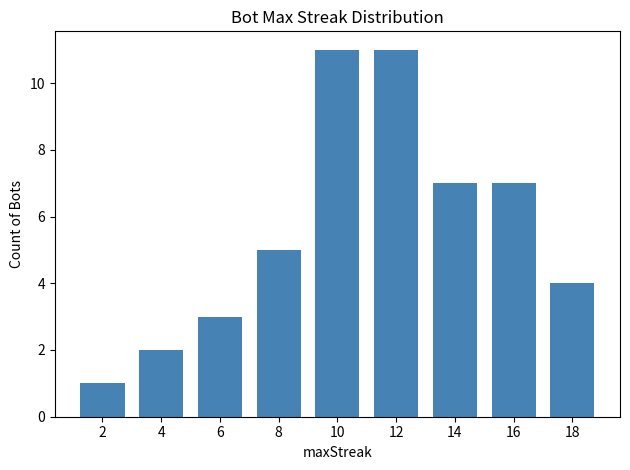

Is it true that the value at 10 is 11?

True